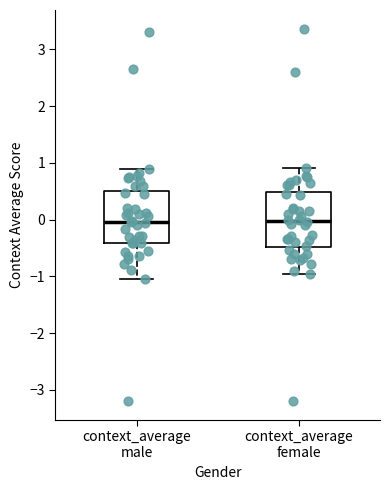

Reading left to right, transcribe this box plot: for each box, give where its median line is, the range the box spans, and where its two whiskers end, as read against the y-axis. The values are not printed on the chart, so give them approximately, as read against the axis.

context_average male: median 0.0, box -0.4 to 0.5, whiskers -1.1 to 0.9
context_average female: median 0.0, box -0.5 to 0.5, whiskers -1.0 to 0.9